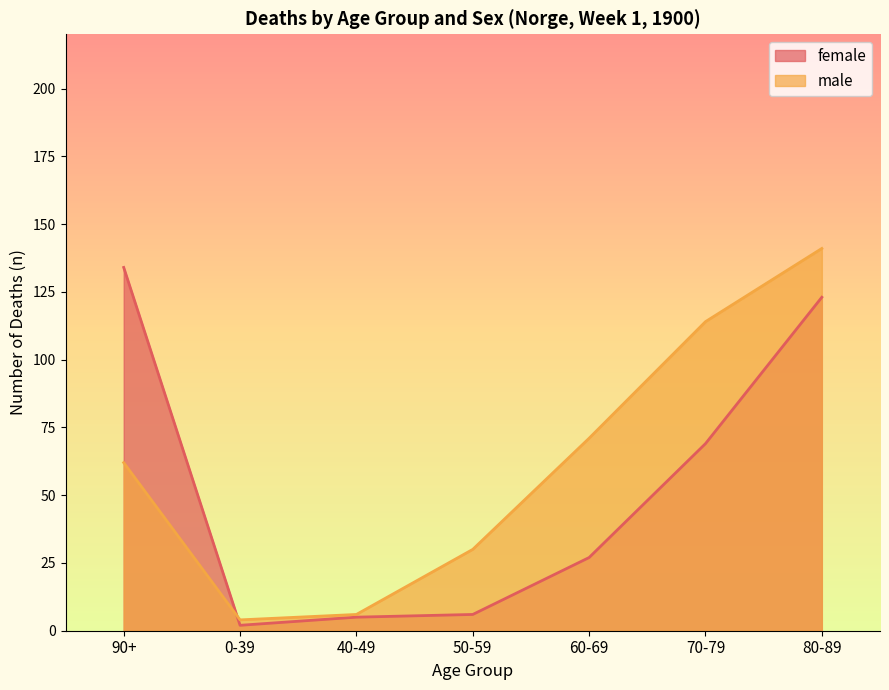

Is it true that male equals 43 at 90+?

False